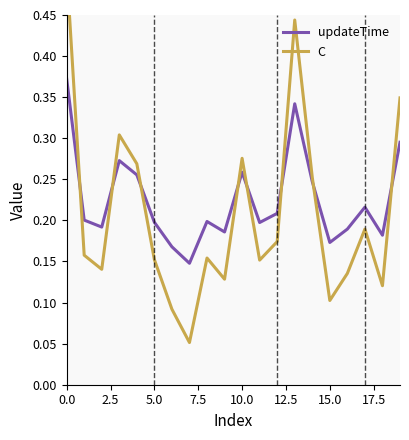

Which series has the largest range (max minus min)?

C